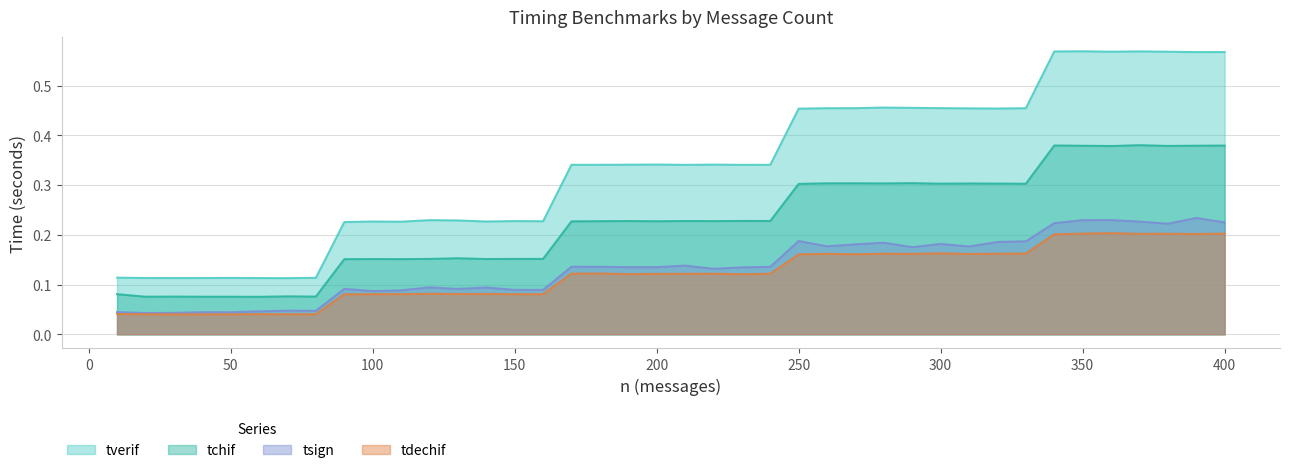

What is the greatest value displayed?

0.6